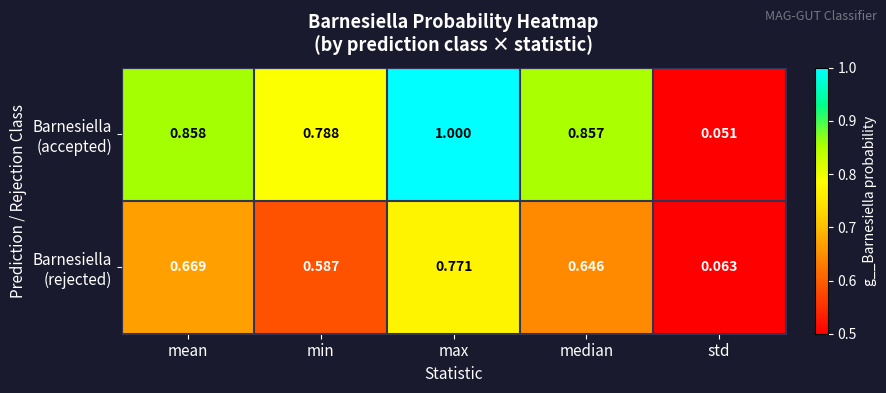

At which category does the chart reach its peak across all series?

max